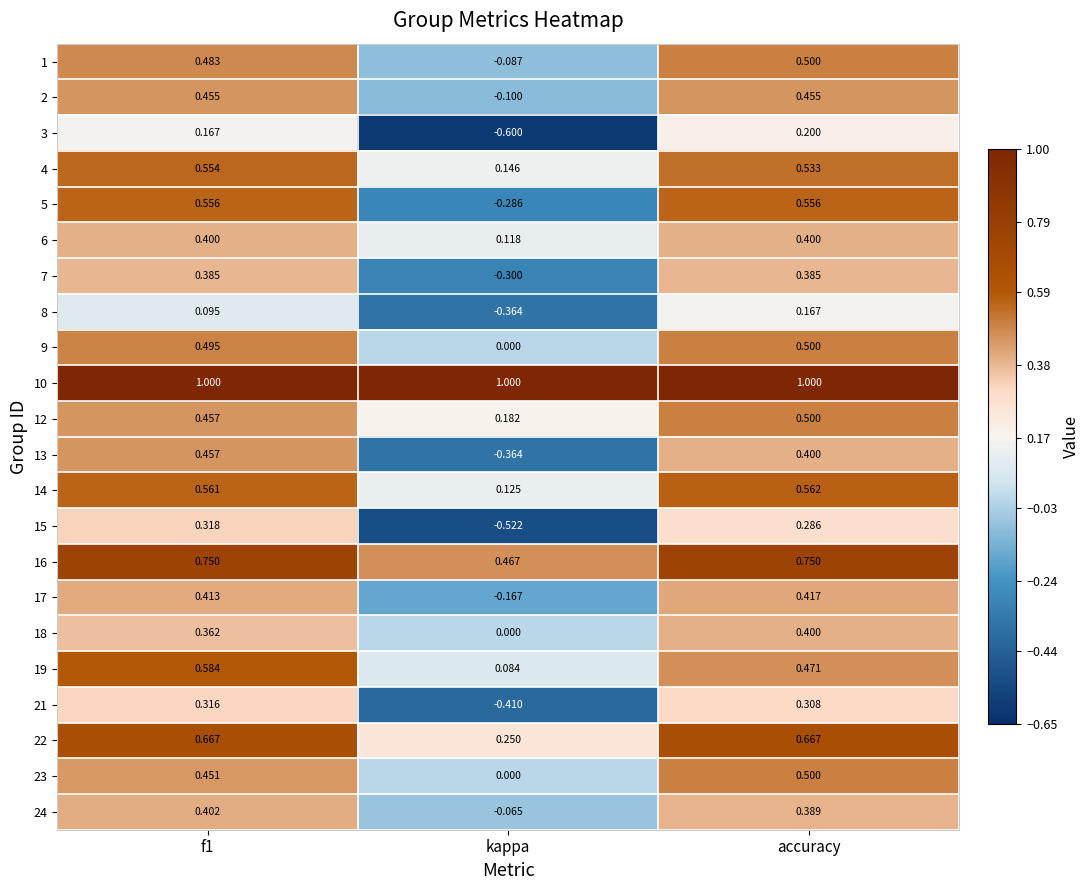

Where is 5 nearest to the value 0?

kappa